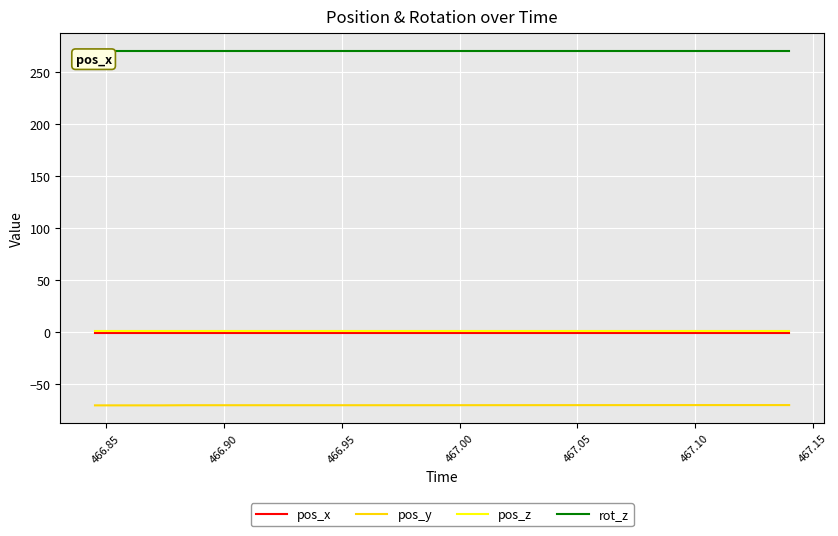

What is the smallest value displayed?

-70.4